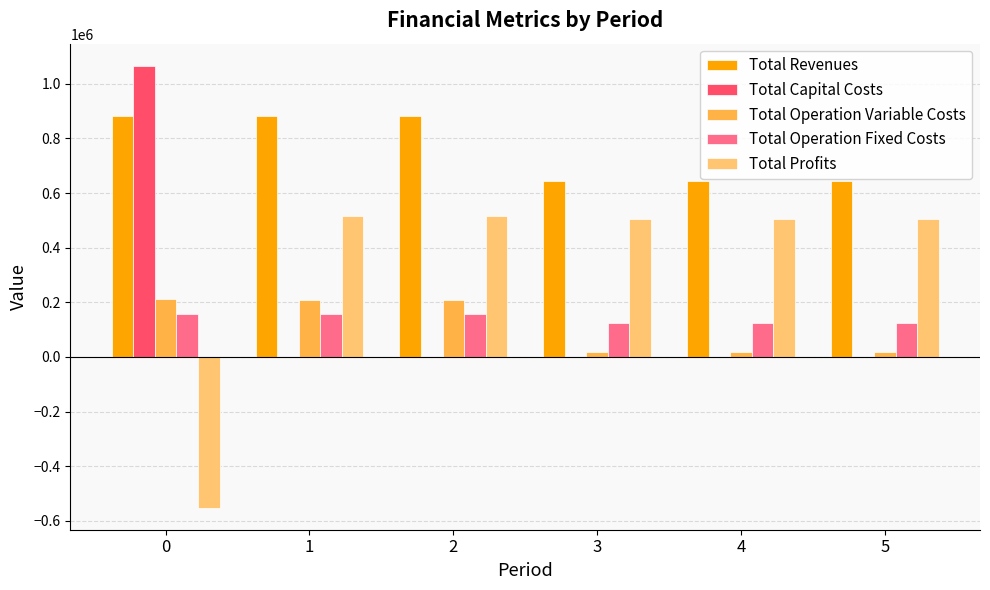

Does the chart contain stacked bars?

No